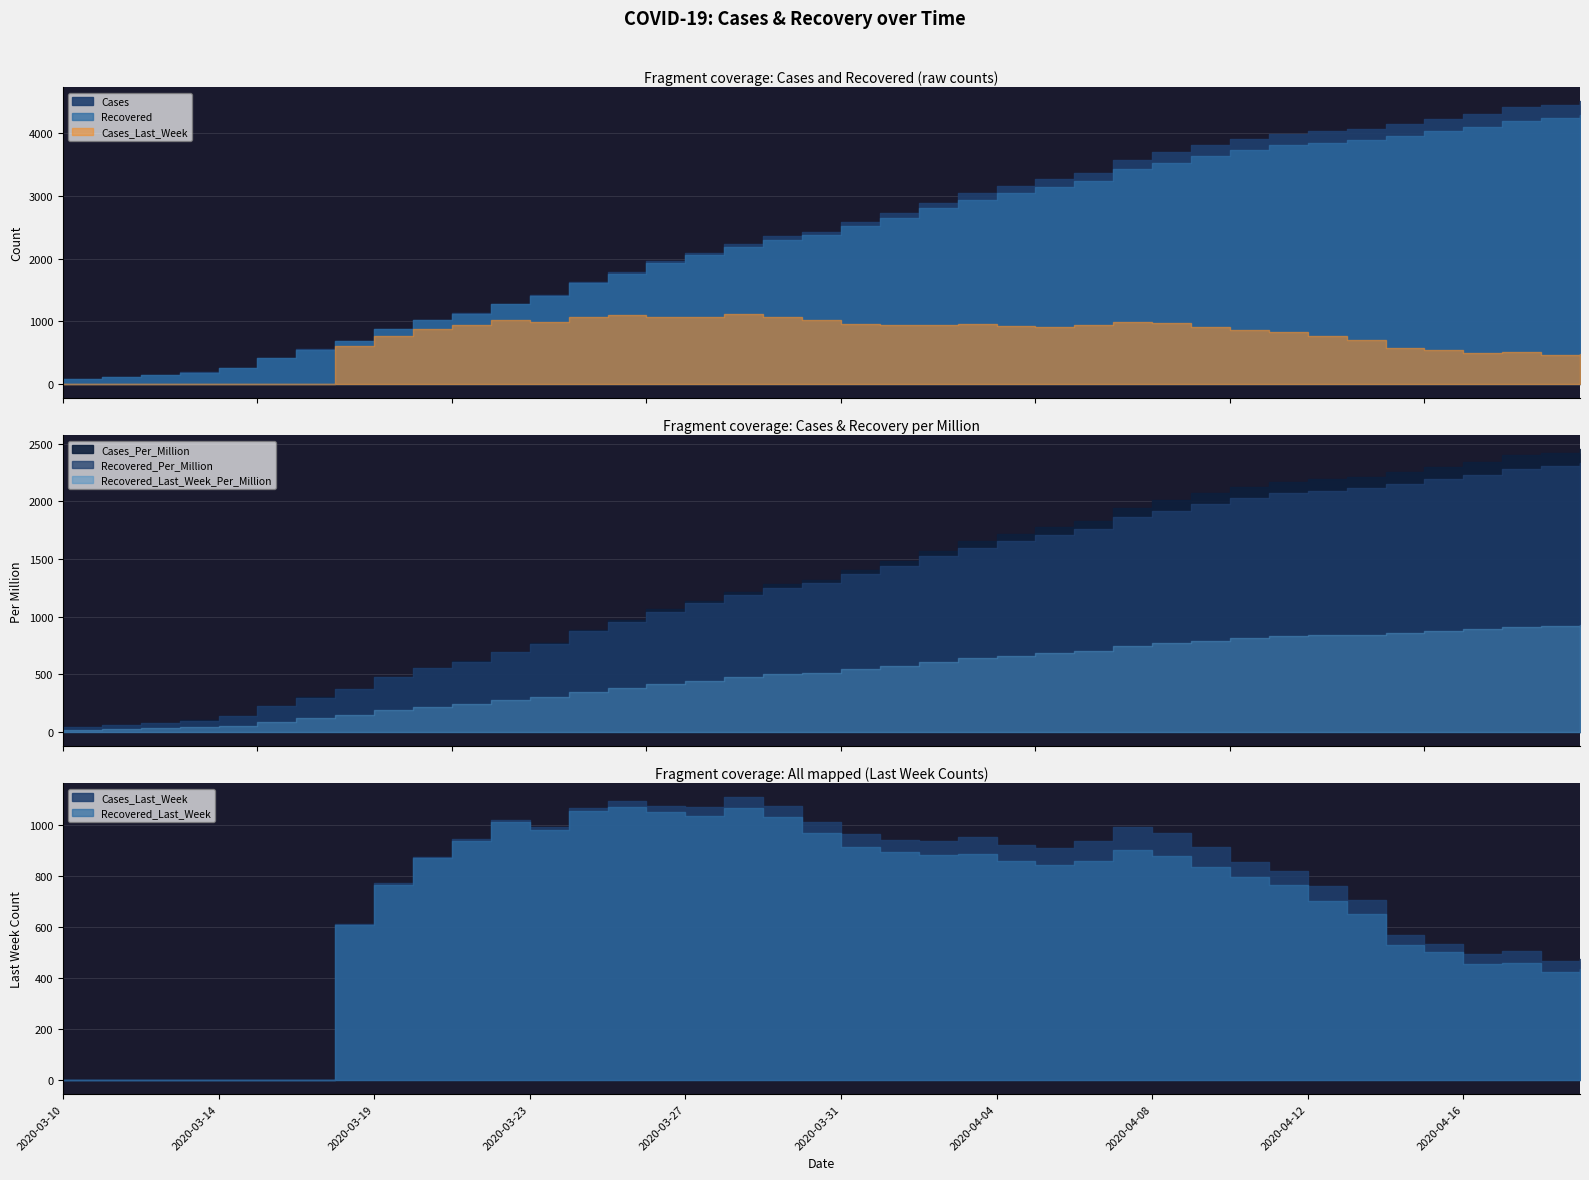

True or false: Cases_Per_Million and Cases cross at least once.

False